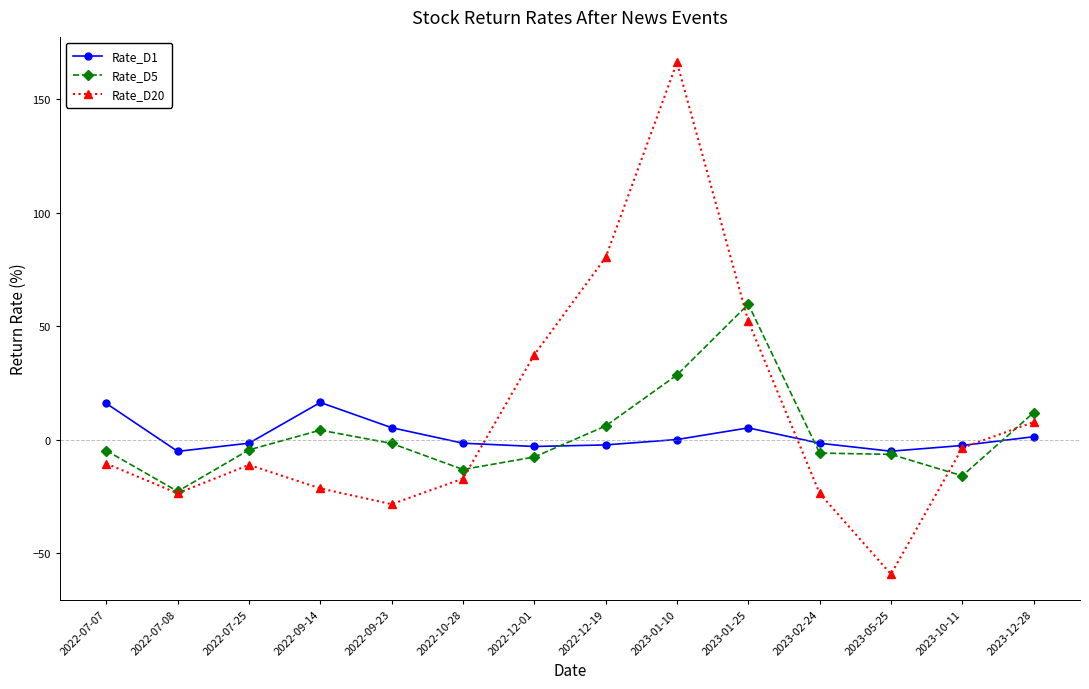

What is the sum of all Rate_D1 values?

22.5